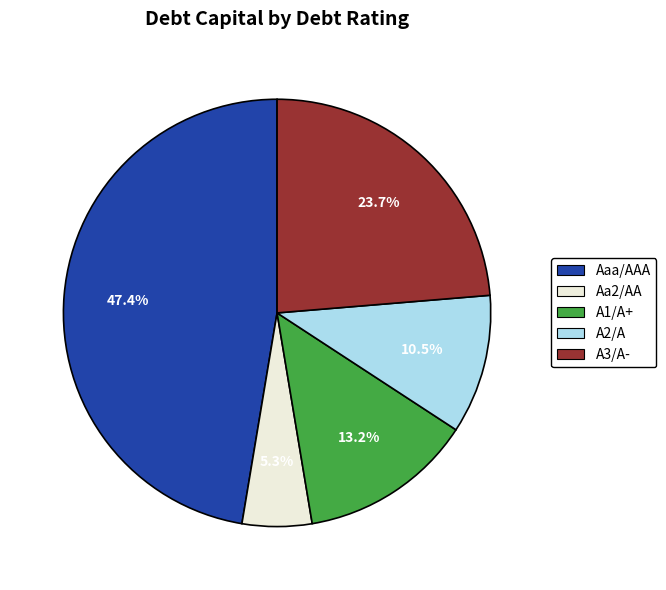

How many slices are in this pie chart?

5